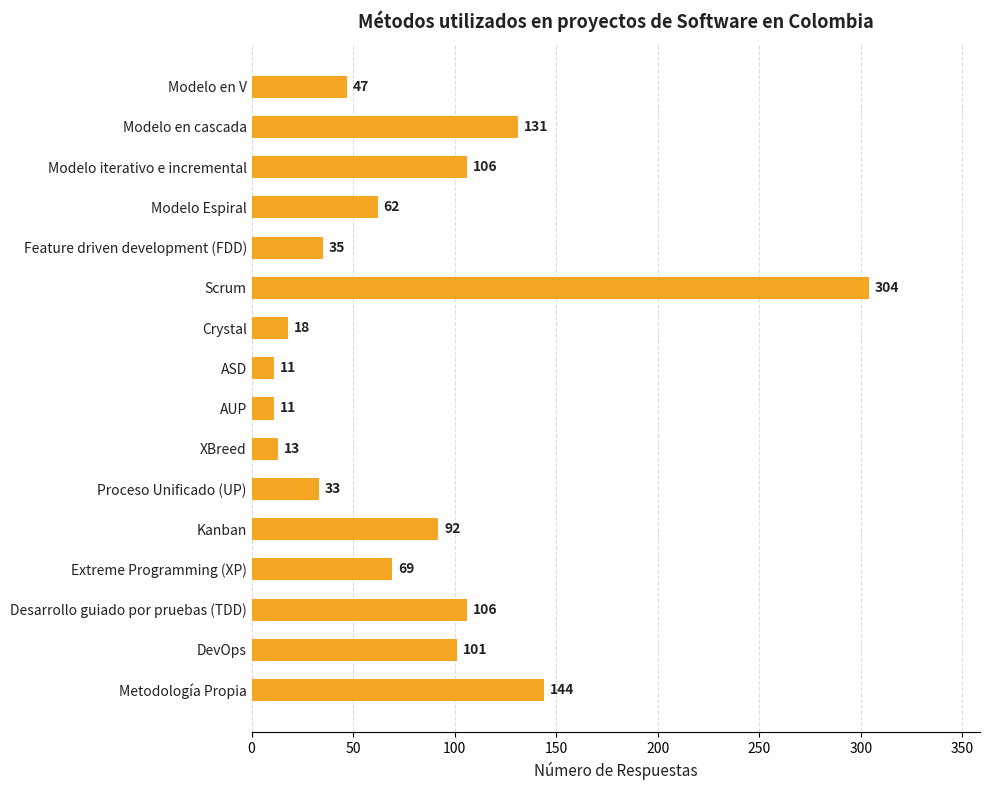

What is the average value?

80